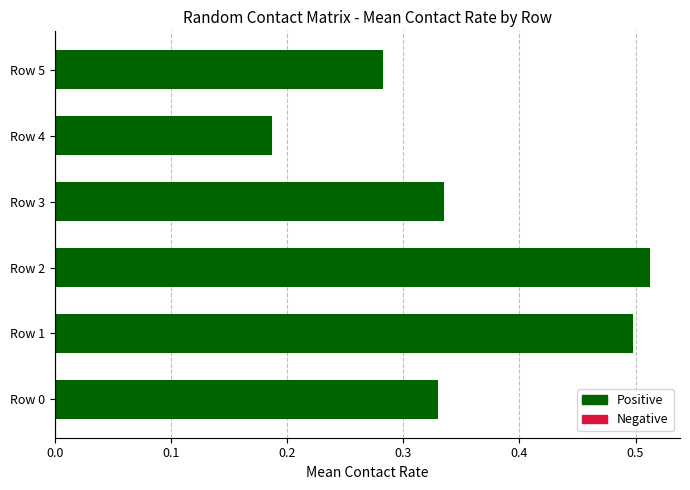

Does the chart contain stacked bars?

No